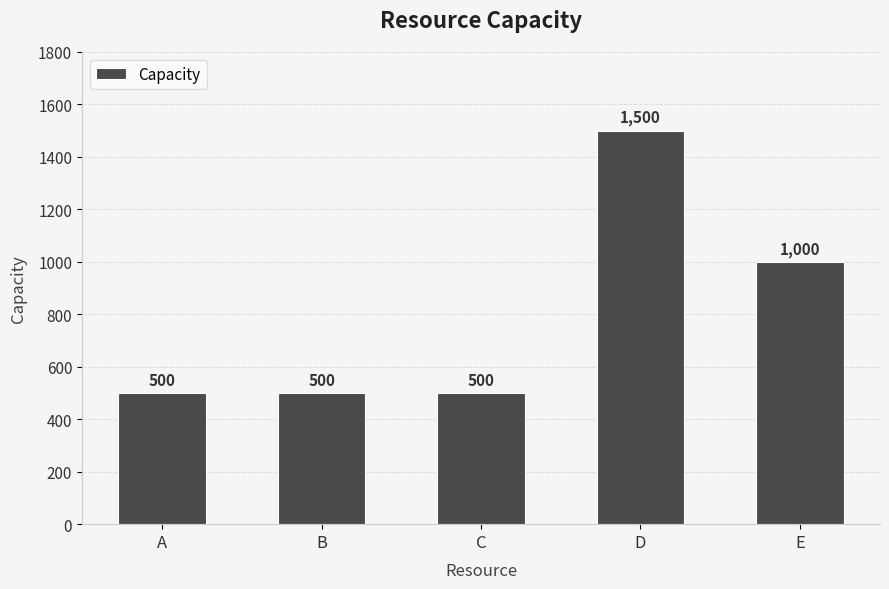

What is the difference between the second highest and minimum values?

500